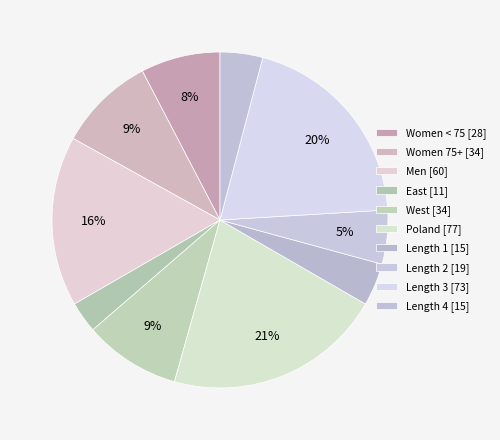

Which slice is the largest?

Poland